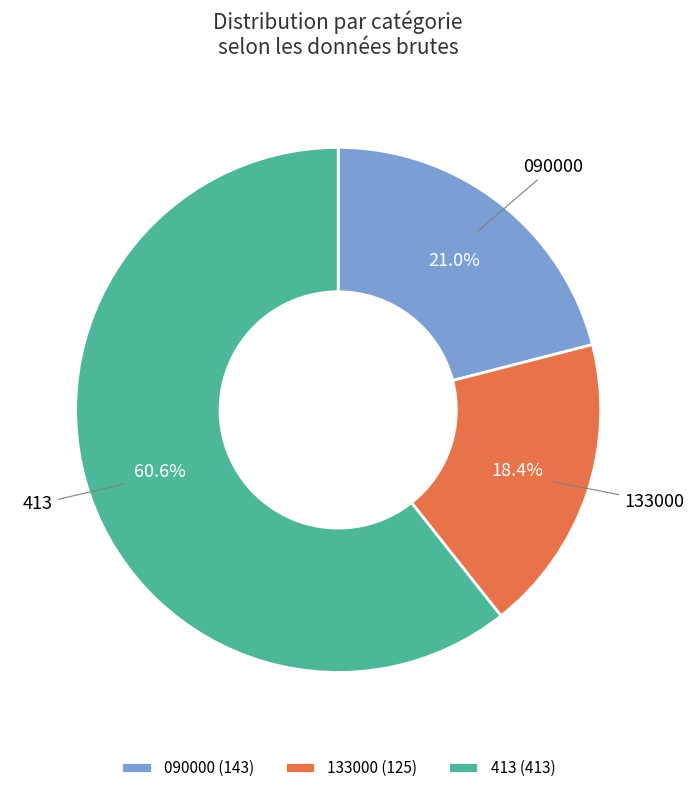

What portion of the pie excludes 413 (413)?

39.4%